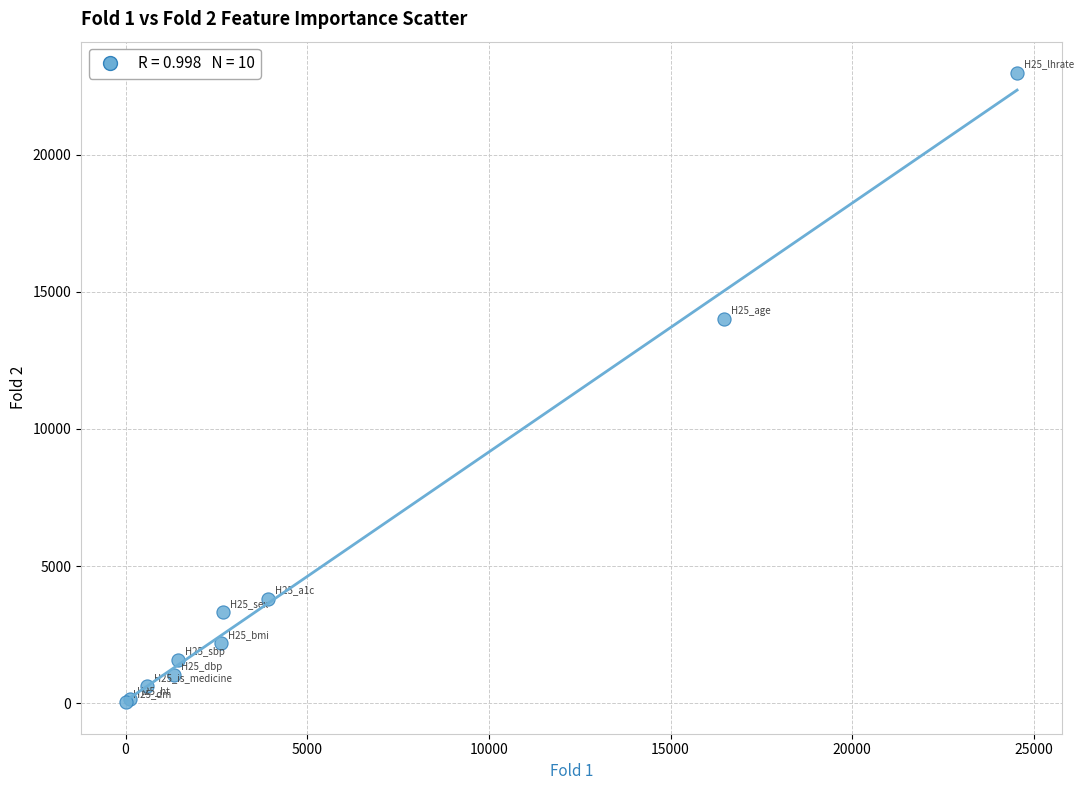

What Y value in the scatter plot is closest to 11503?

14003.1